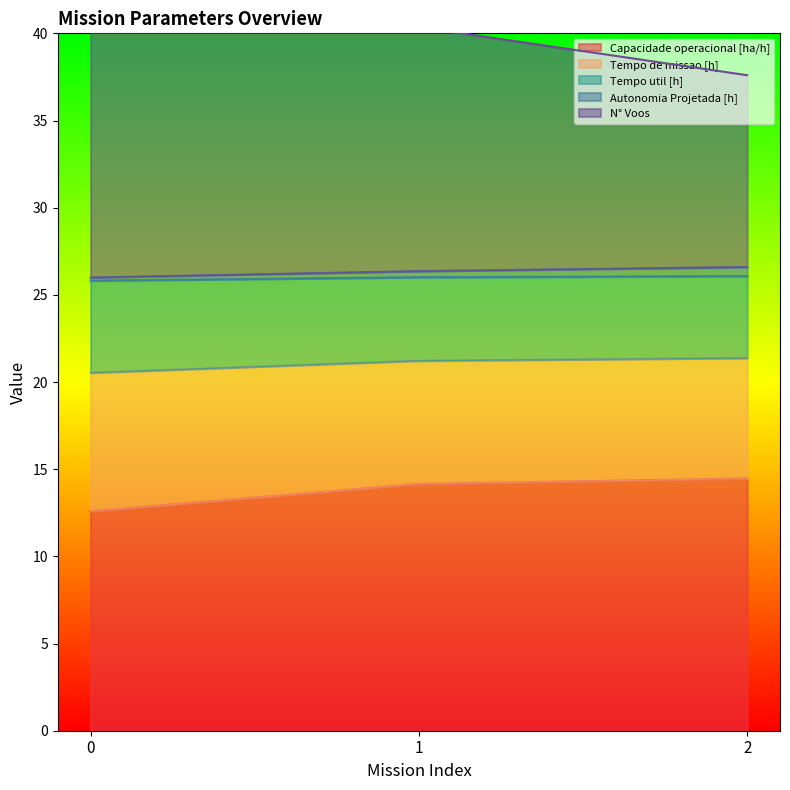

Which series has the largest total across all categories?

Tempo de missao [h]